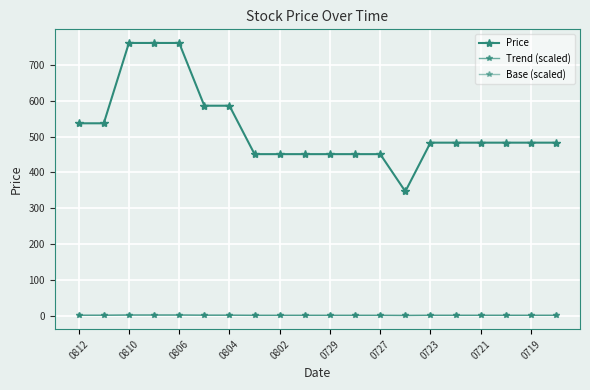

How many distinct data groups are displayed?

3